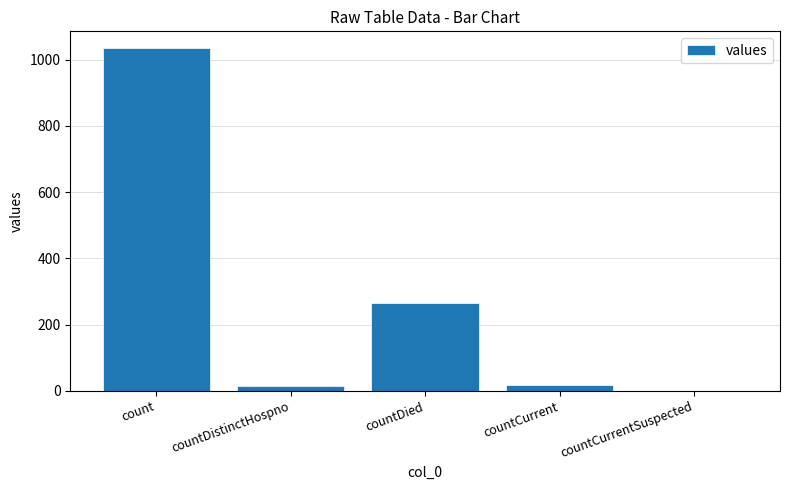

How many values are above zero?

4